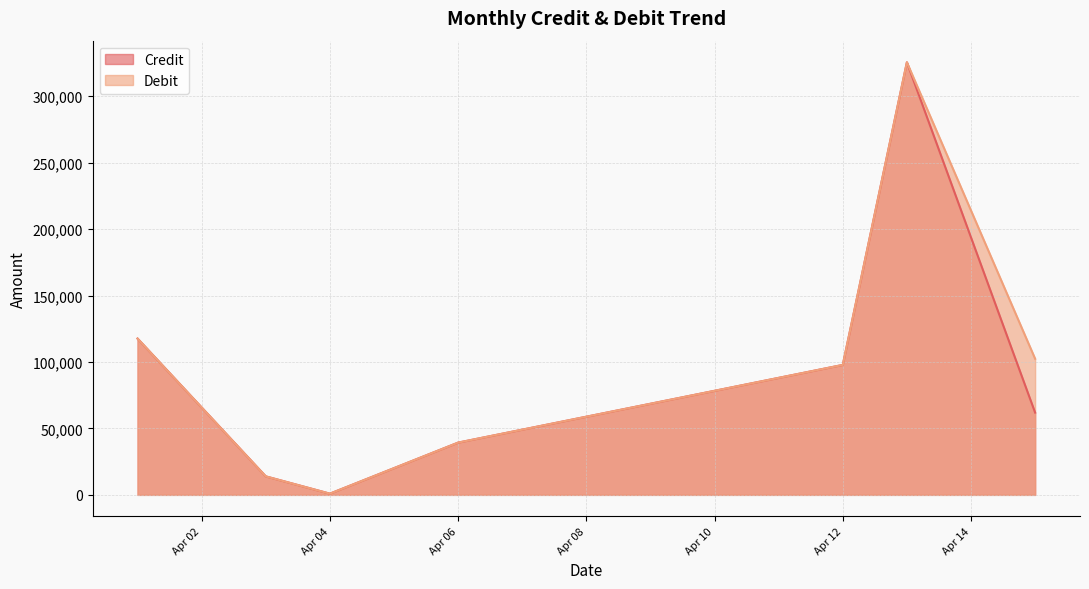

What is the sum of all Debit values?

697395.6